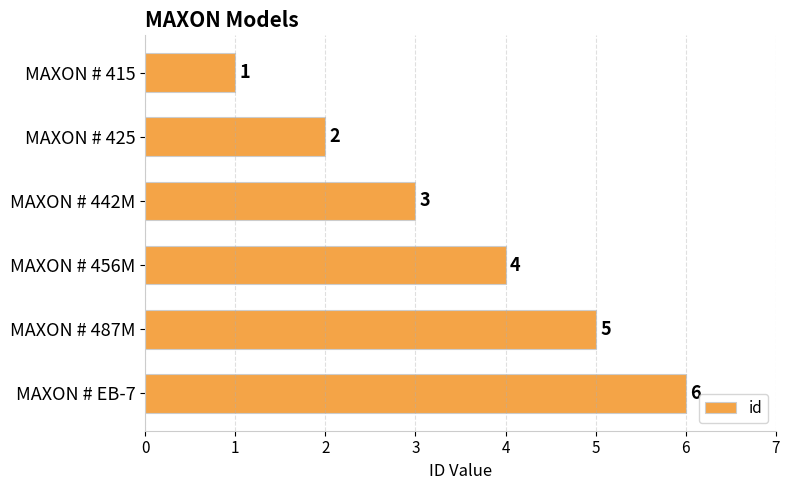

What is the smallest value displayed?

1